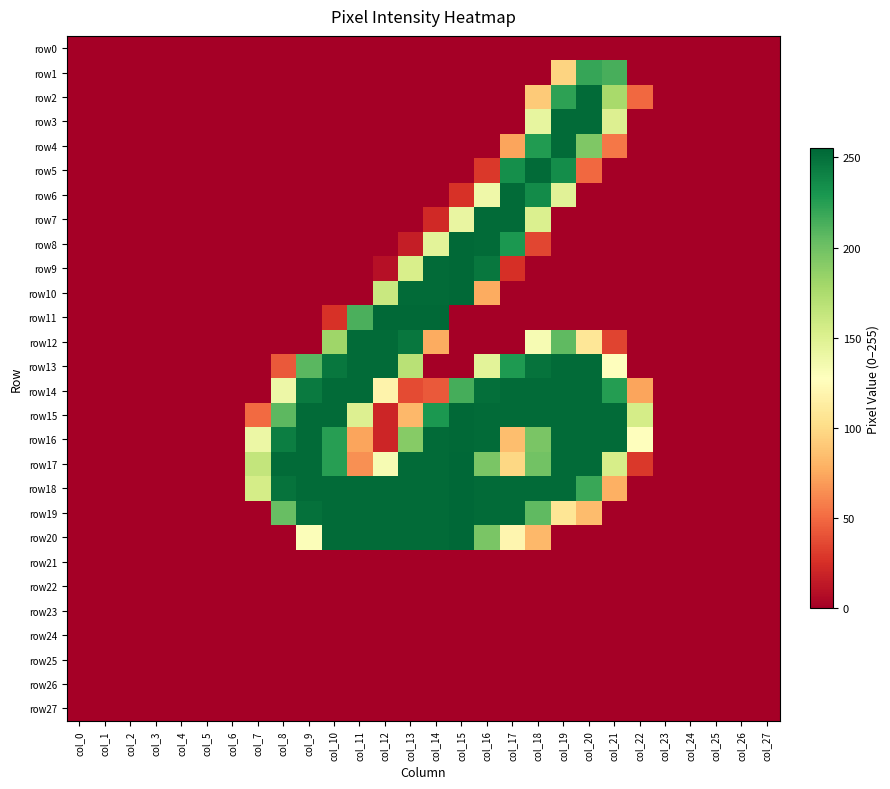

What is the total value across all series at col_12?

1980